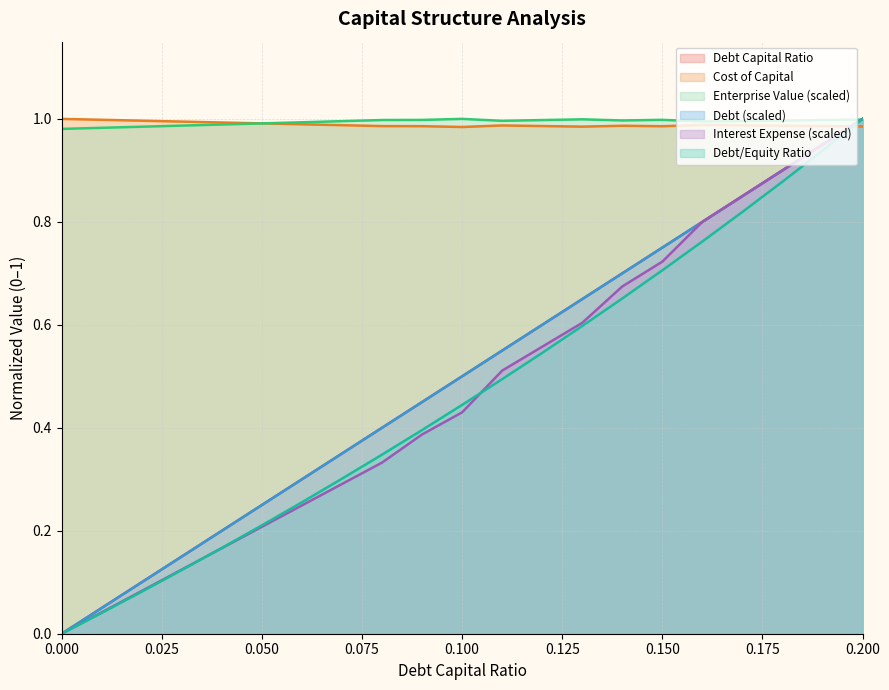

Which series changed the most between 0.0 and 0.01?

debt